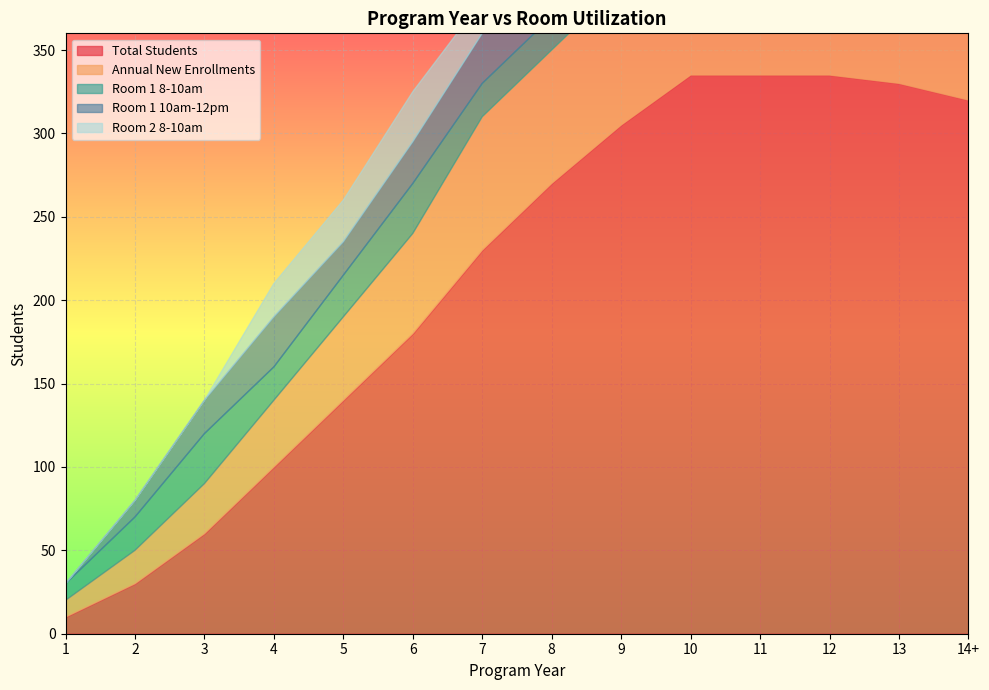

The Annual New Enrollments series shows 152 at 10. True or false?

False